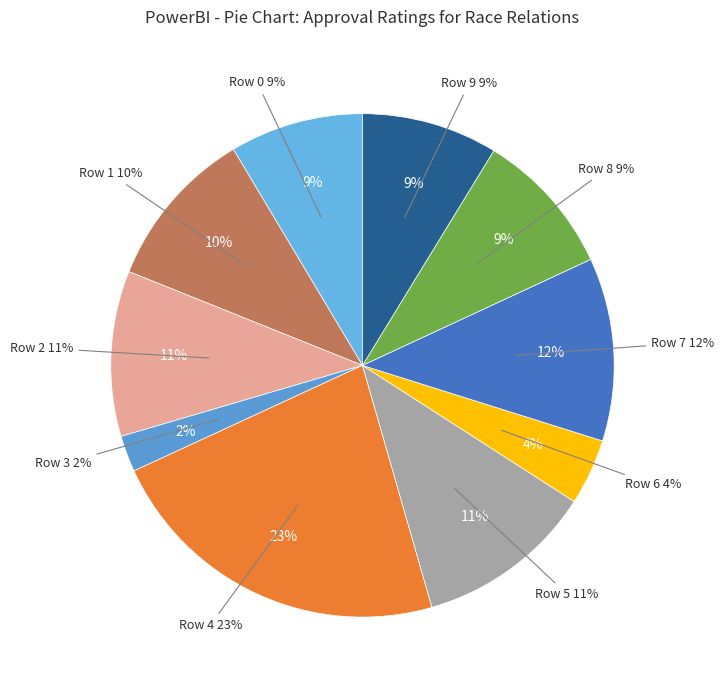

To the nearest percent, what percentage of the pie is 0?

9%